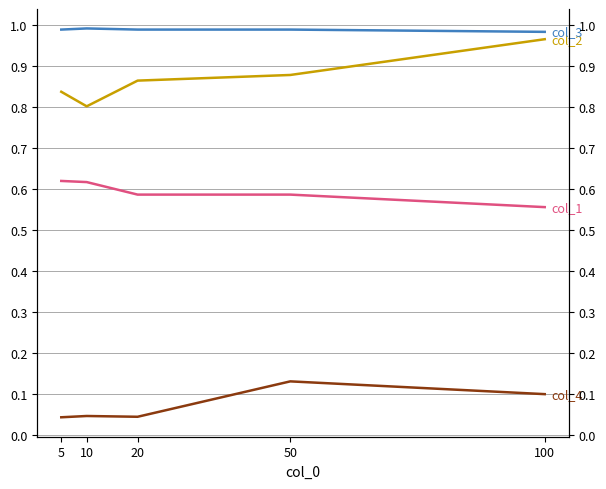

Which series has the widest spread of values?

col_2